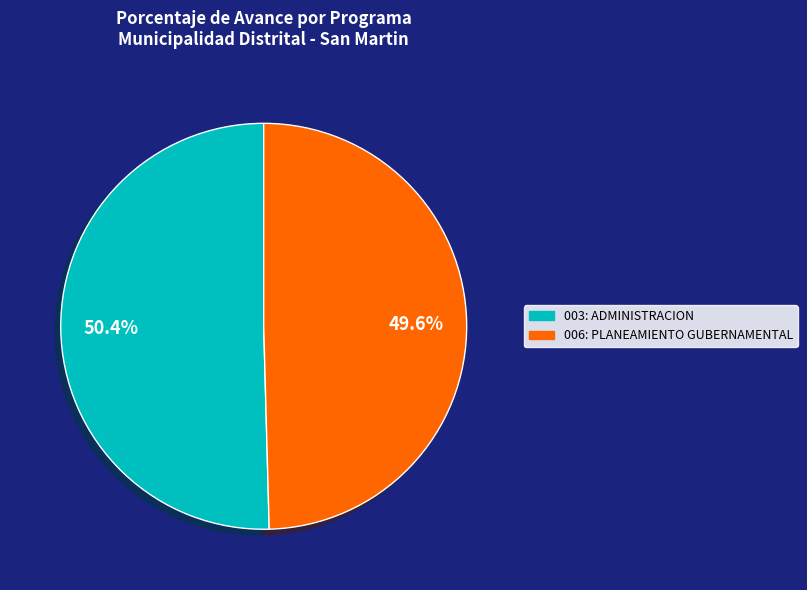

Is it true that 006: PLANEAMIENTO GUBERNAMENTAL is 50% of the pie?

True